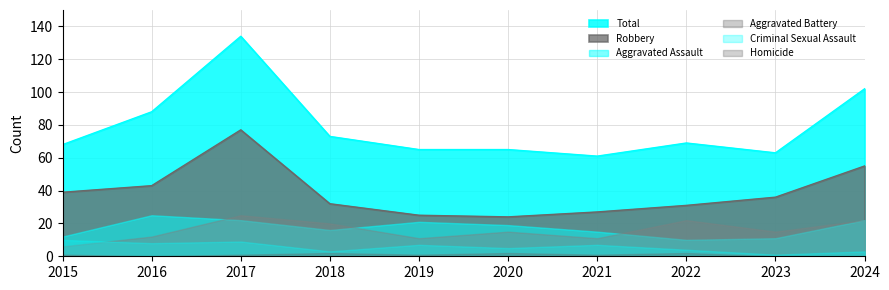

How many lines are shown in the chart?

6